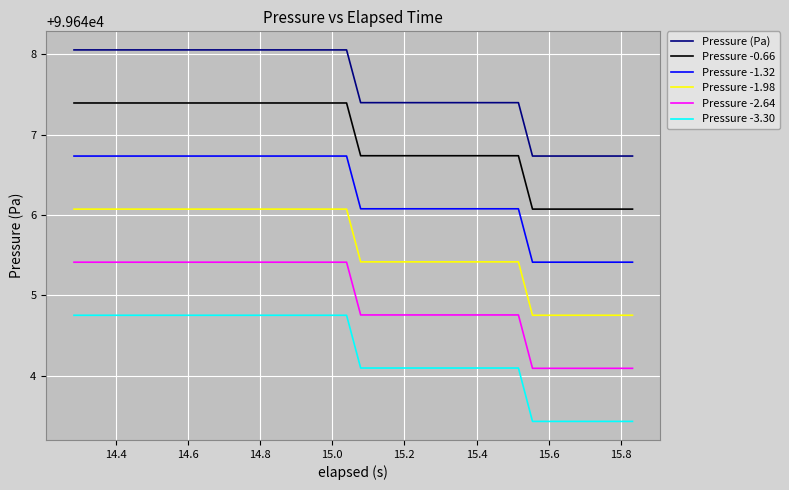

True or false: Pressure -0.66 and Pressure -1.98 intersect in this chart.

False